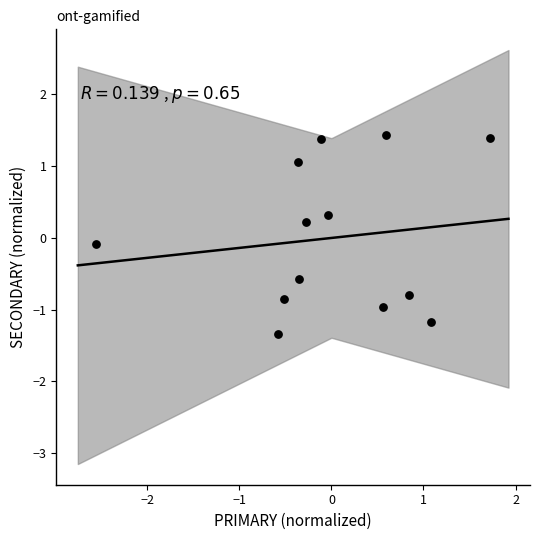

What is the range of X values (max minus min)?

4.3